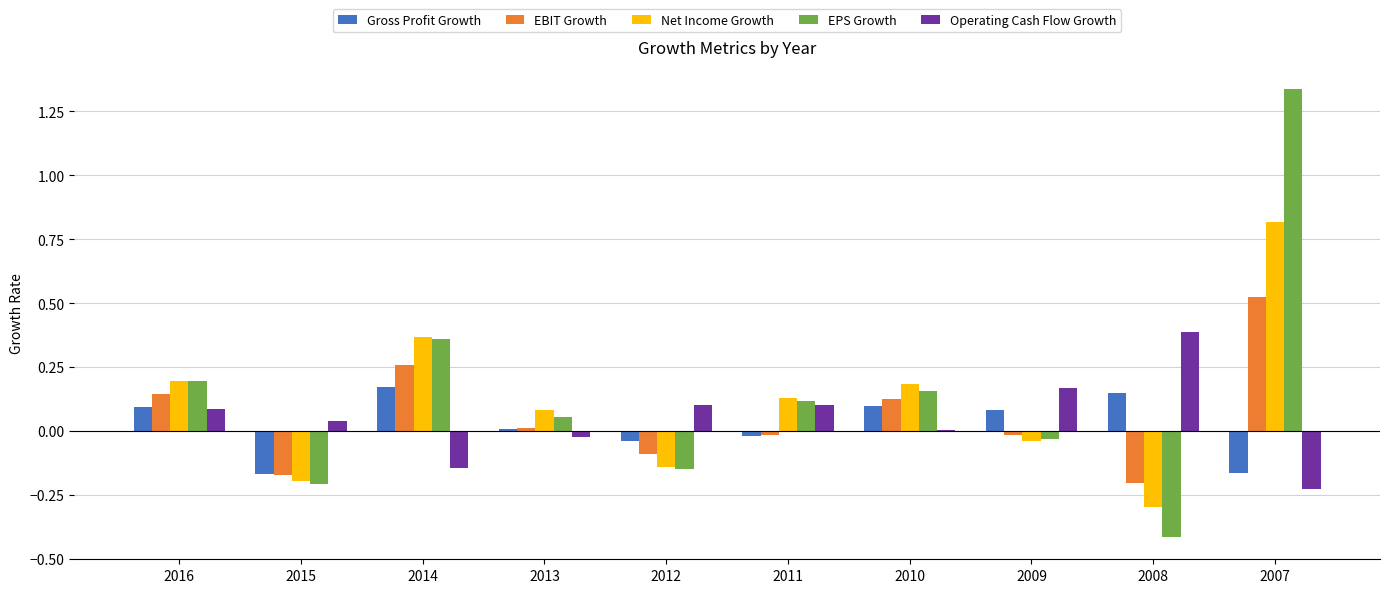

Are the bars horizontal?

No